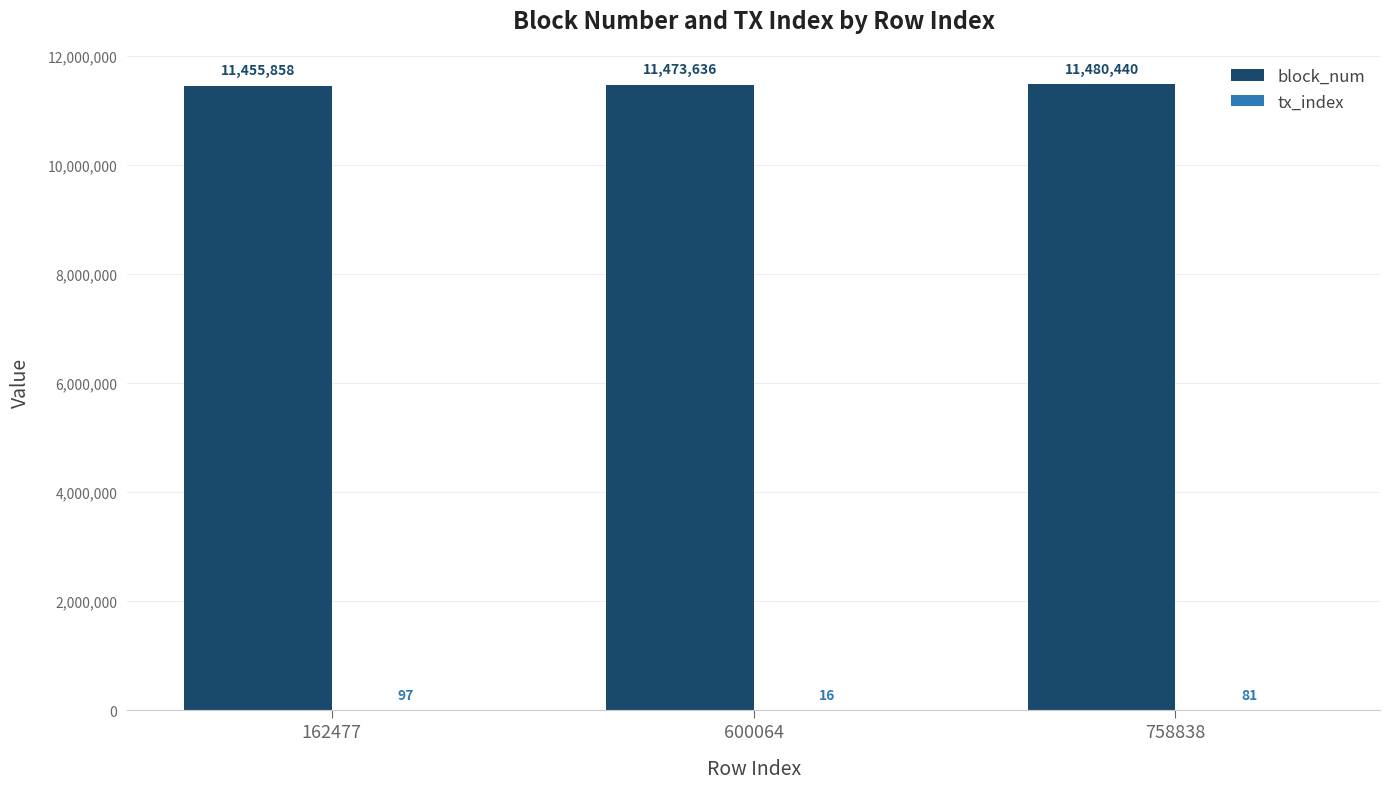

How many categories are shown in the chart?

3